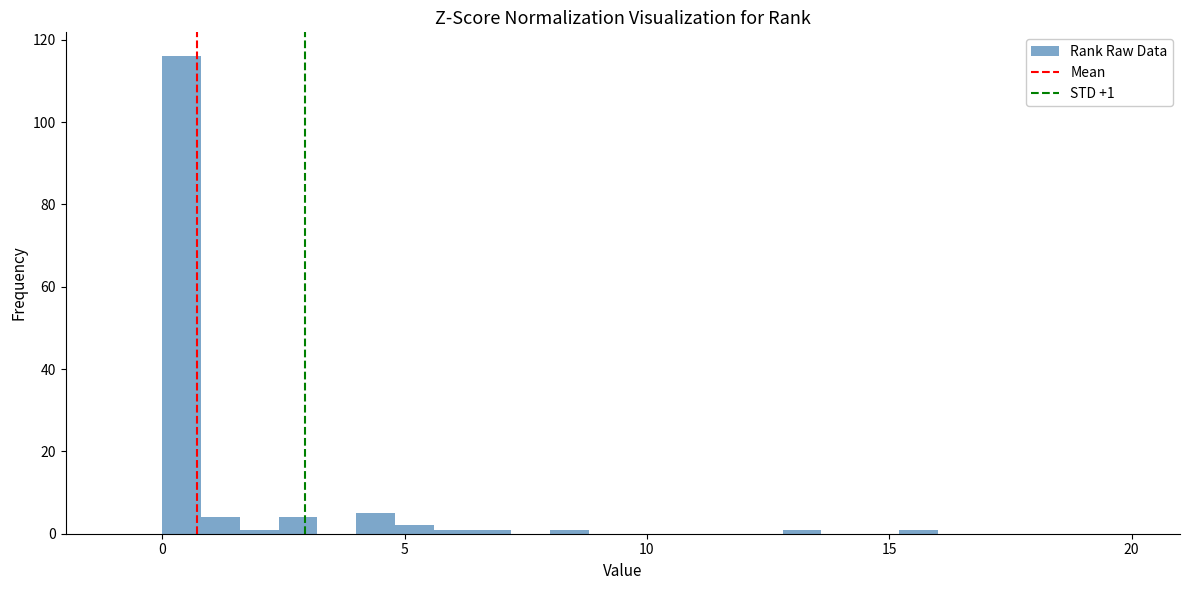

Around what value on the x-axis is the tallest bar? Give the approximate position of its centre, as read against the axis.

0.5